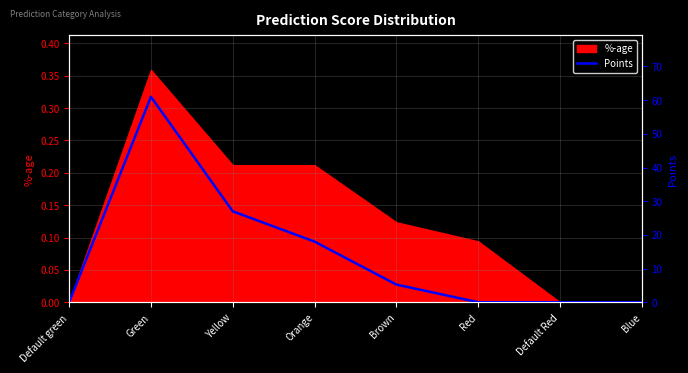

Is it true that %-age equals 0.4 at Orange?

False